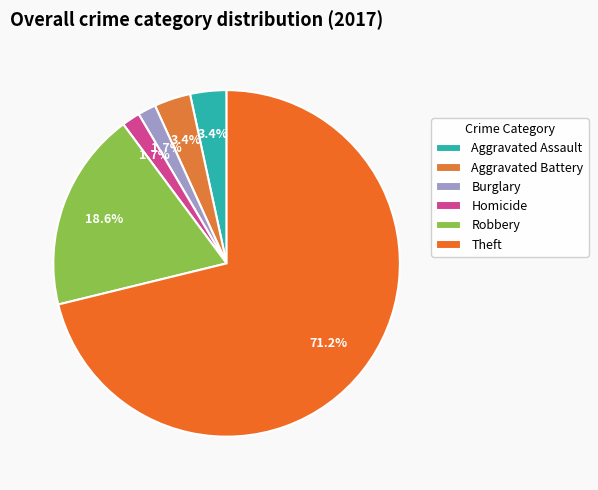

Is it true that Burglary is 2% of the pie?

True